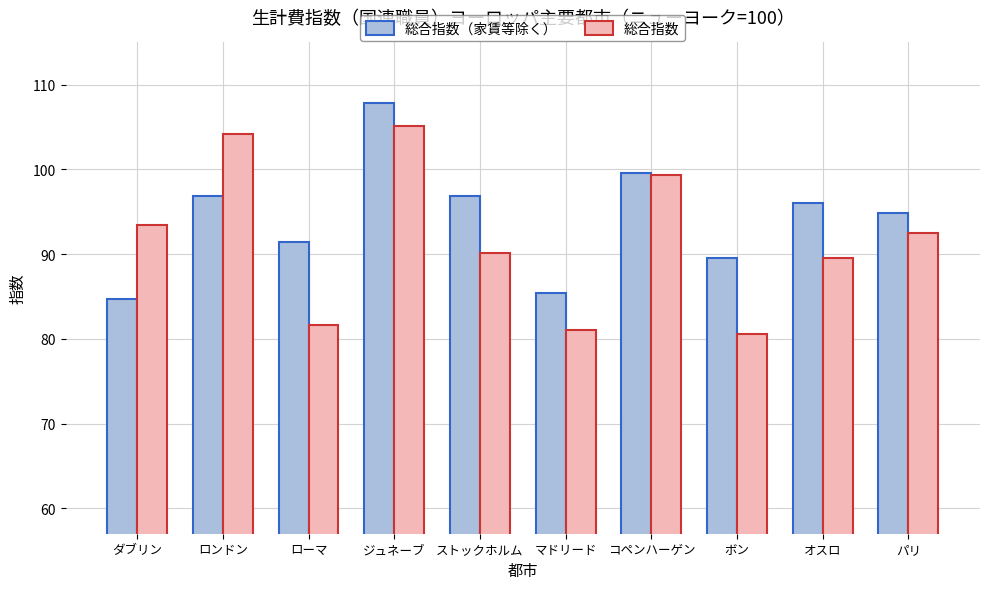

Rank the series by their average value, from highest to lowest.

総合指数（家賃等除く）, 総合指数